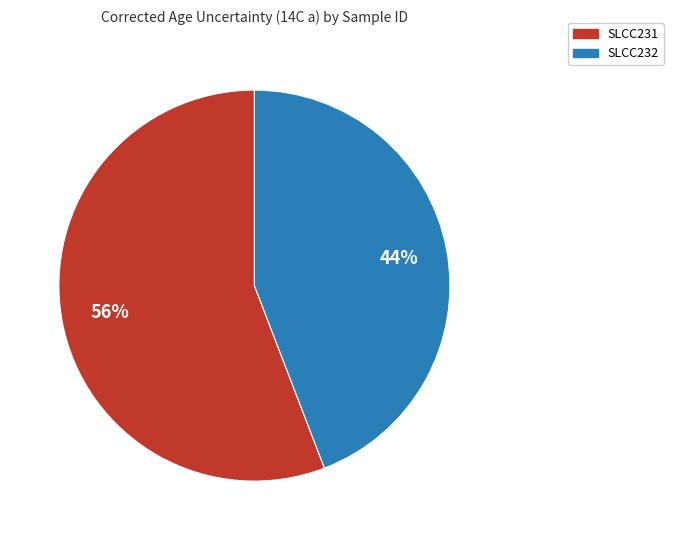

Is it true that SLCC232 is 33% of the pie?

False